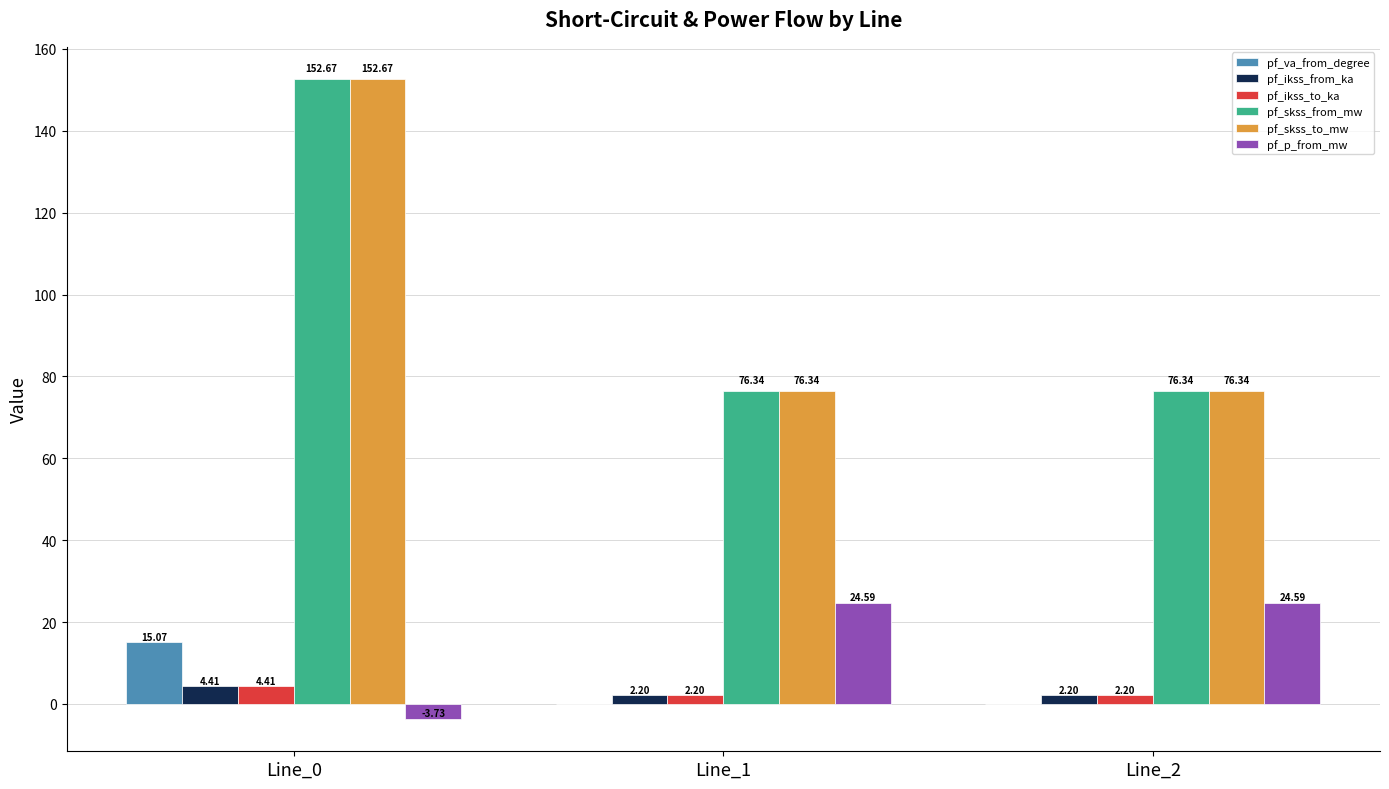

What is the sum of all pf_ikss_from_ka values?

8.8